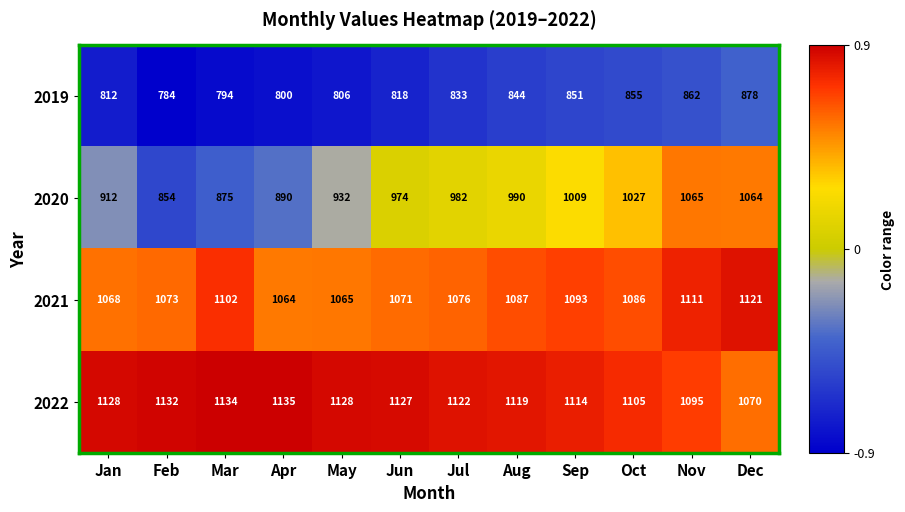

What is the difference between the maximum and minimum values in the 2020 series?

211